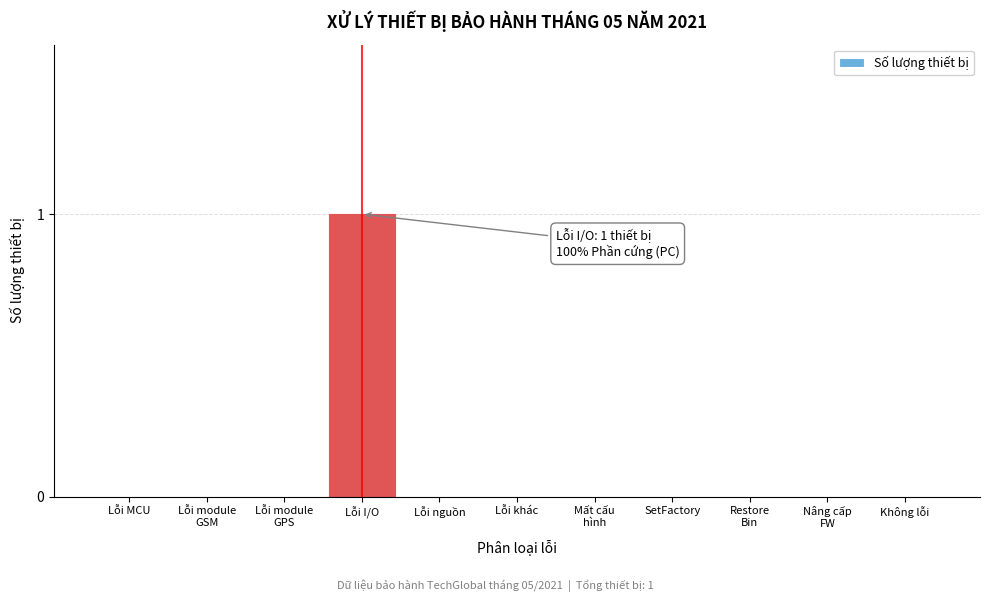

Between Lỗi I/O and Lỗi MCU, which is larger?

Lỗi I/O